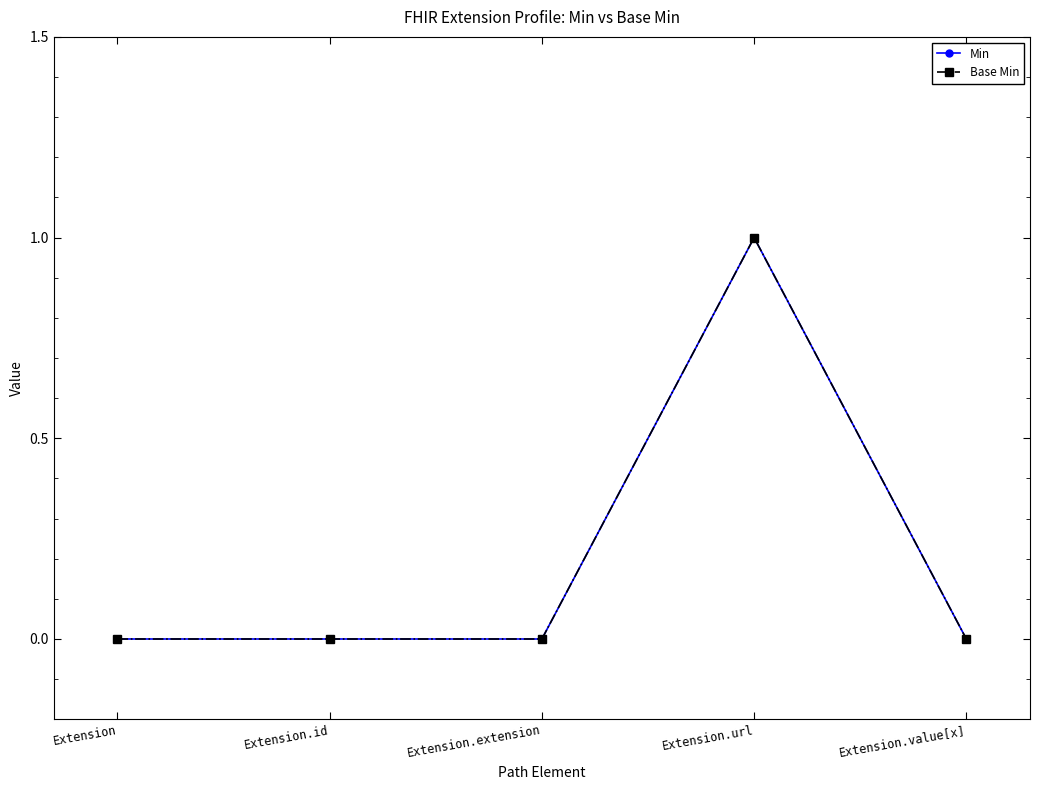

Is this an area chart (filled region under the line)?

No